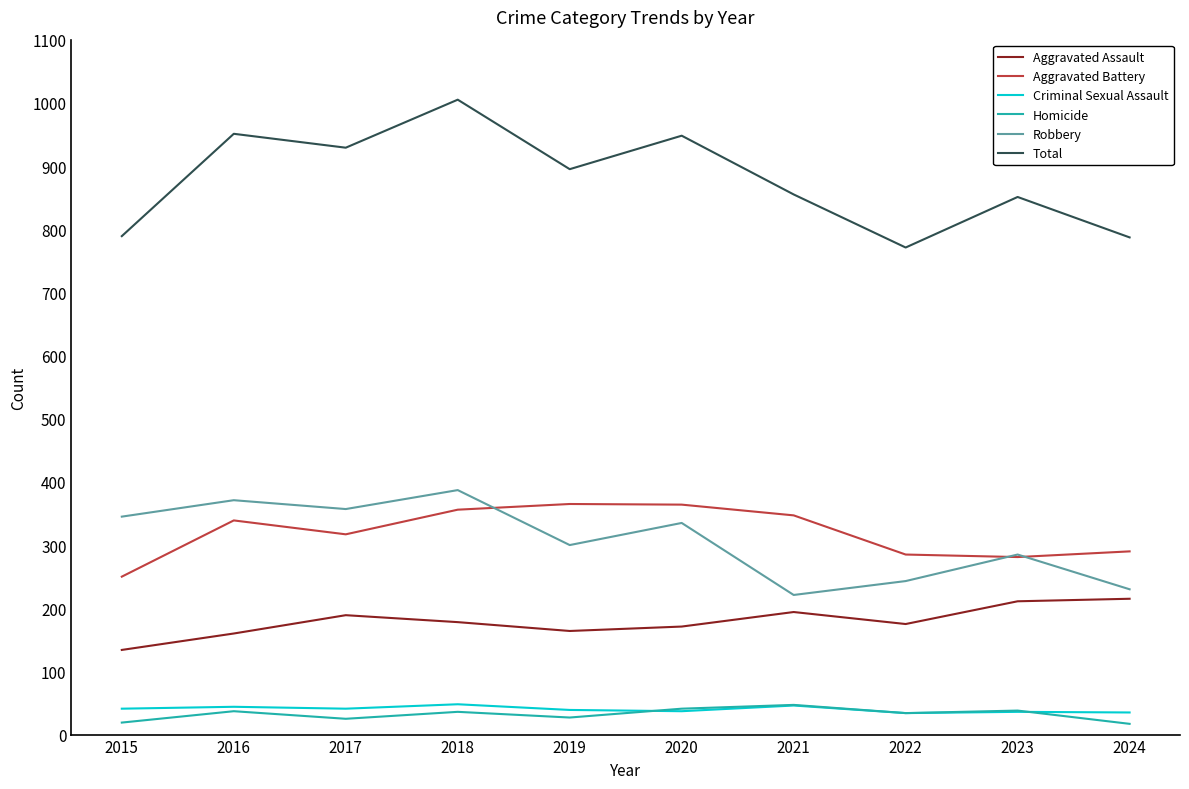

What is the sum of the Criminal Sexual Assault values at 2021 and 2016?

90